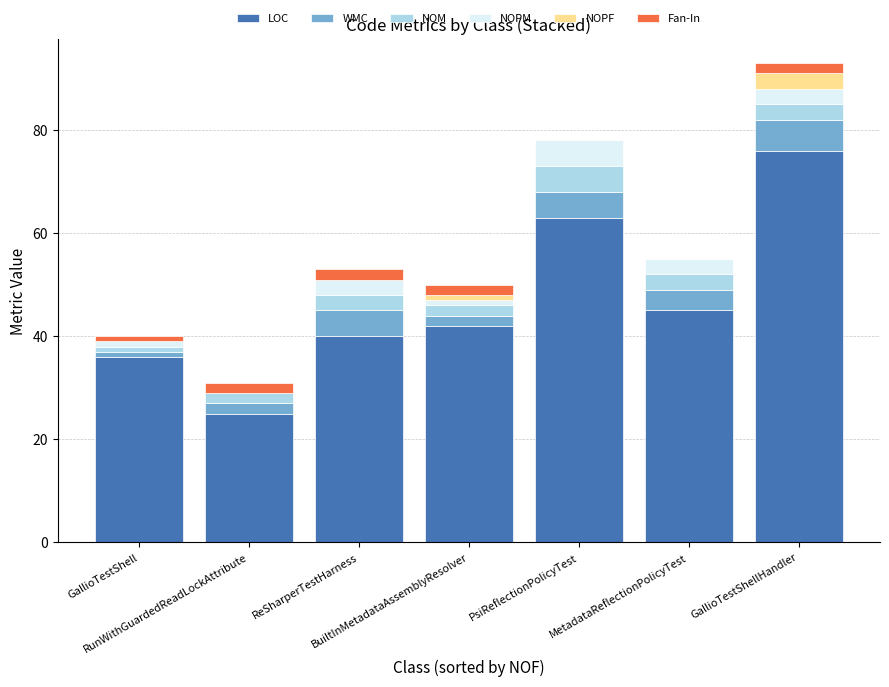

What is the maximum value for LOC?

76